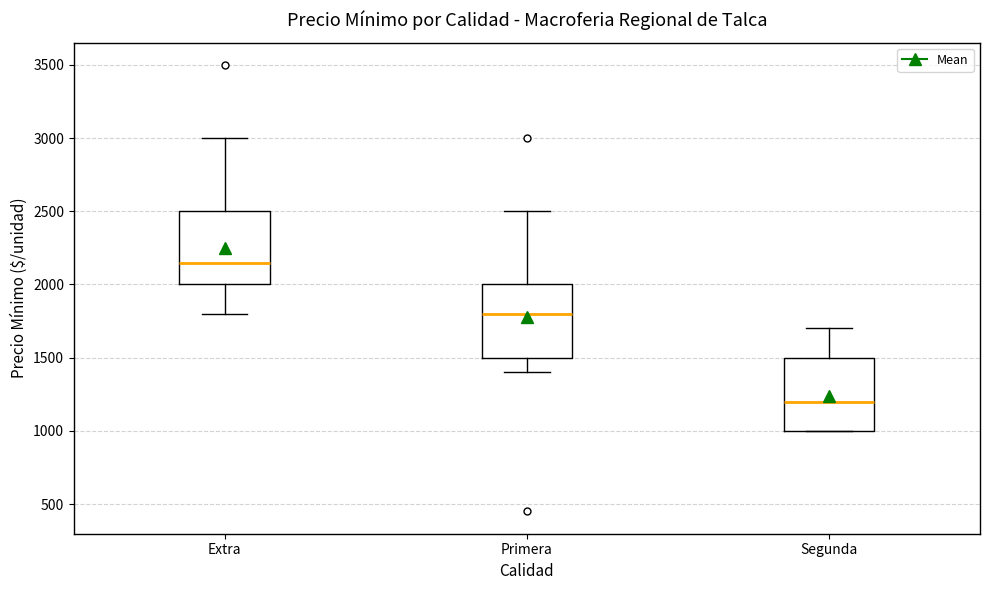

Where is the lower edge of the box for Segunda on the y-axis? The values are not printed on the chart, so give them approximately, as read against the axis.

1000